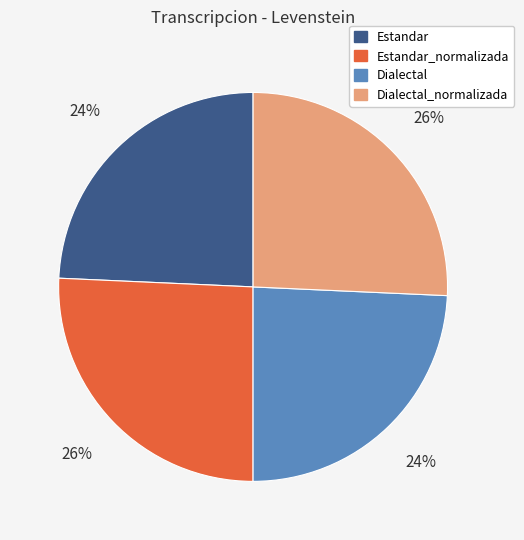

Does any single category account for the majority?

No